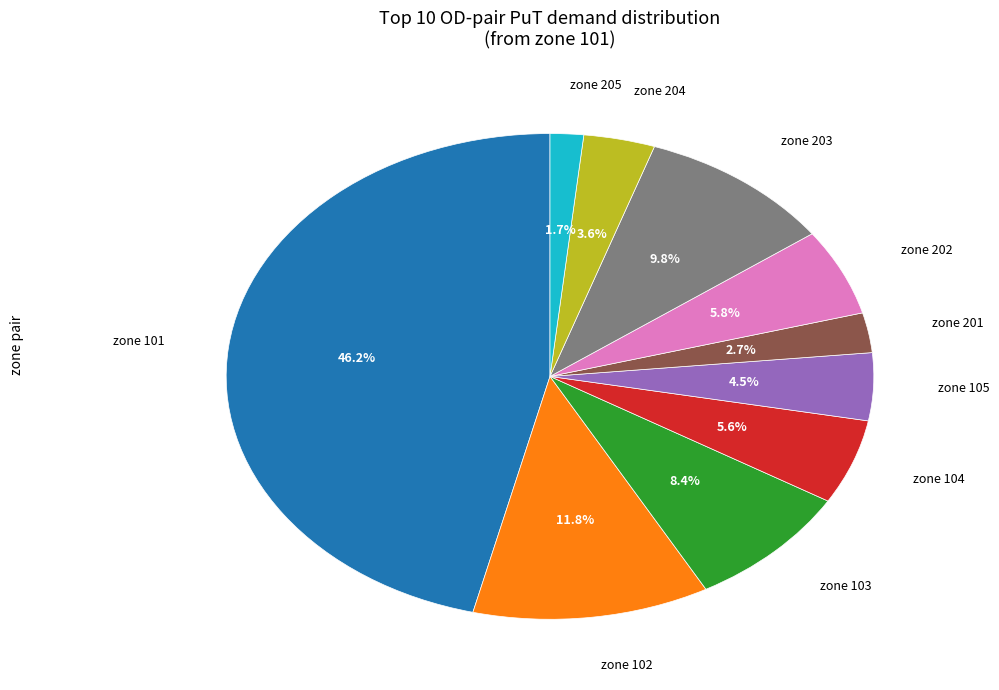

What is the smallest slice in the pie chart?

zone 205